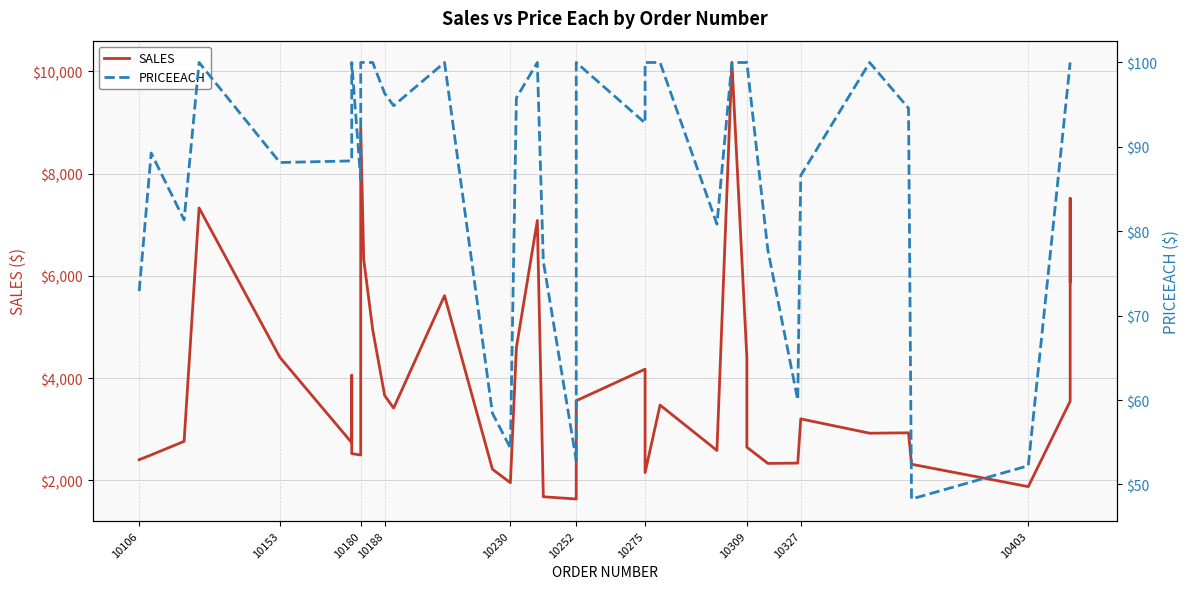

What is the smallest value displayed?

48.3